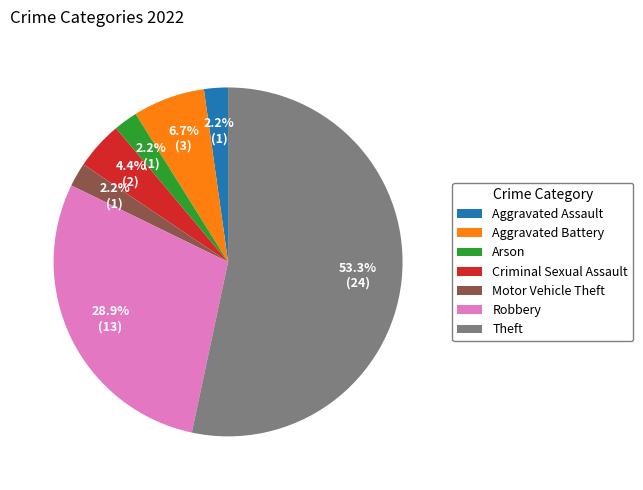

How many slices are in this pie chart?

7